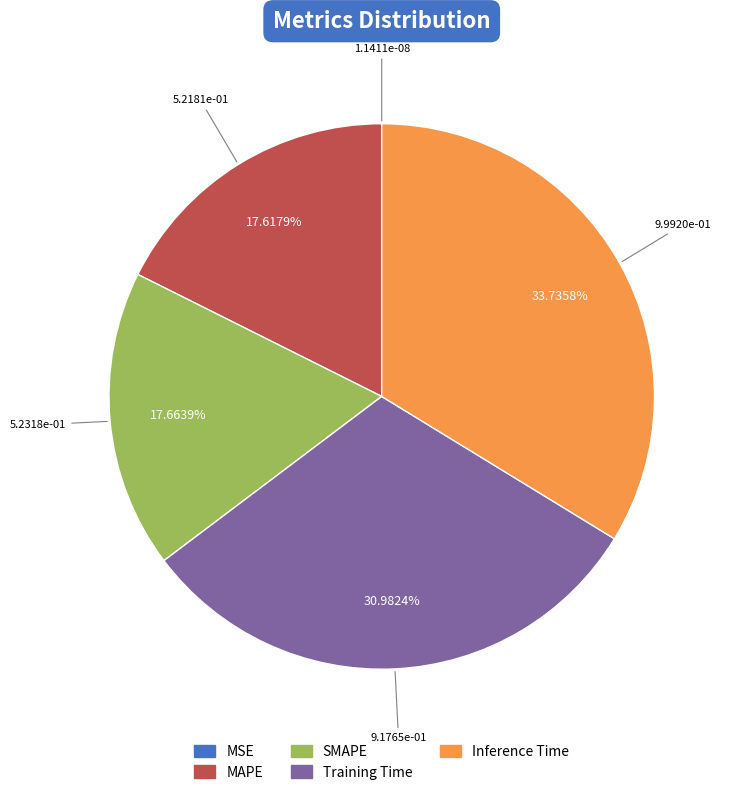

Is there any slice that represents more than half of the pie?

No